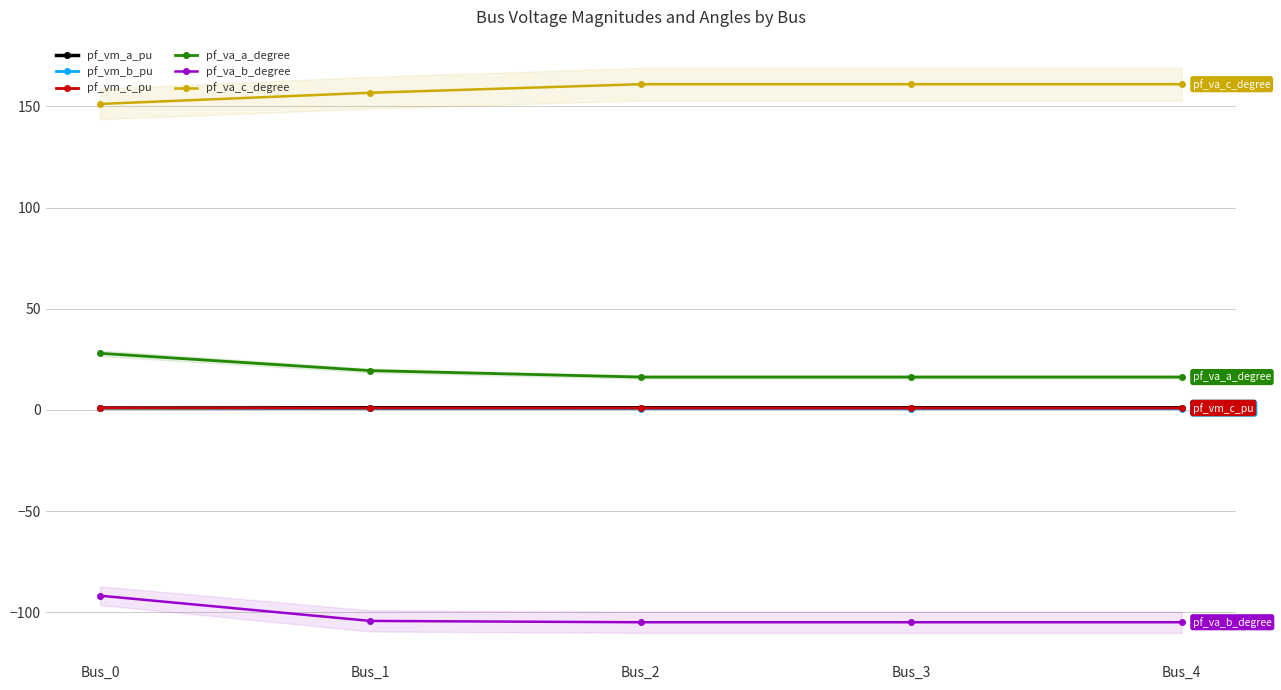

Is this an area chart (filled region under the line)?

No